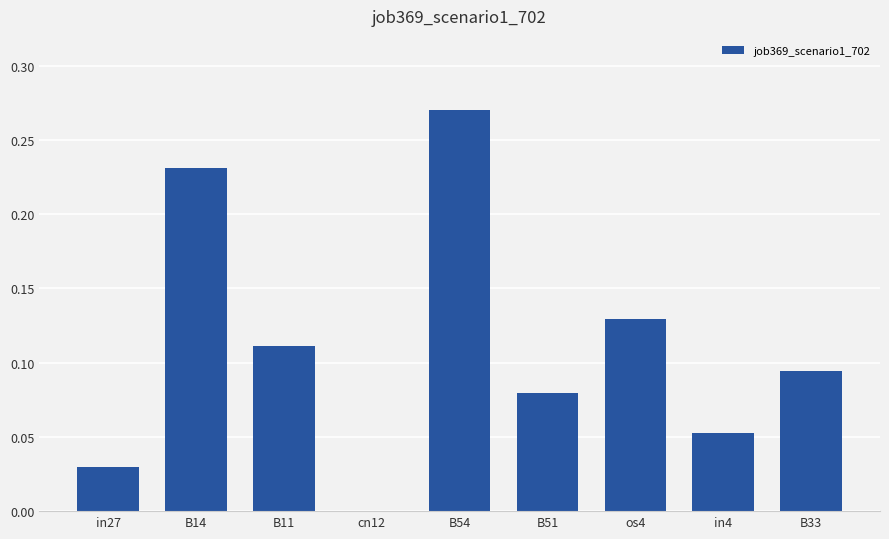

The value at in27 is 0.0. True or false?

True